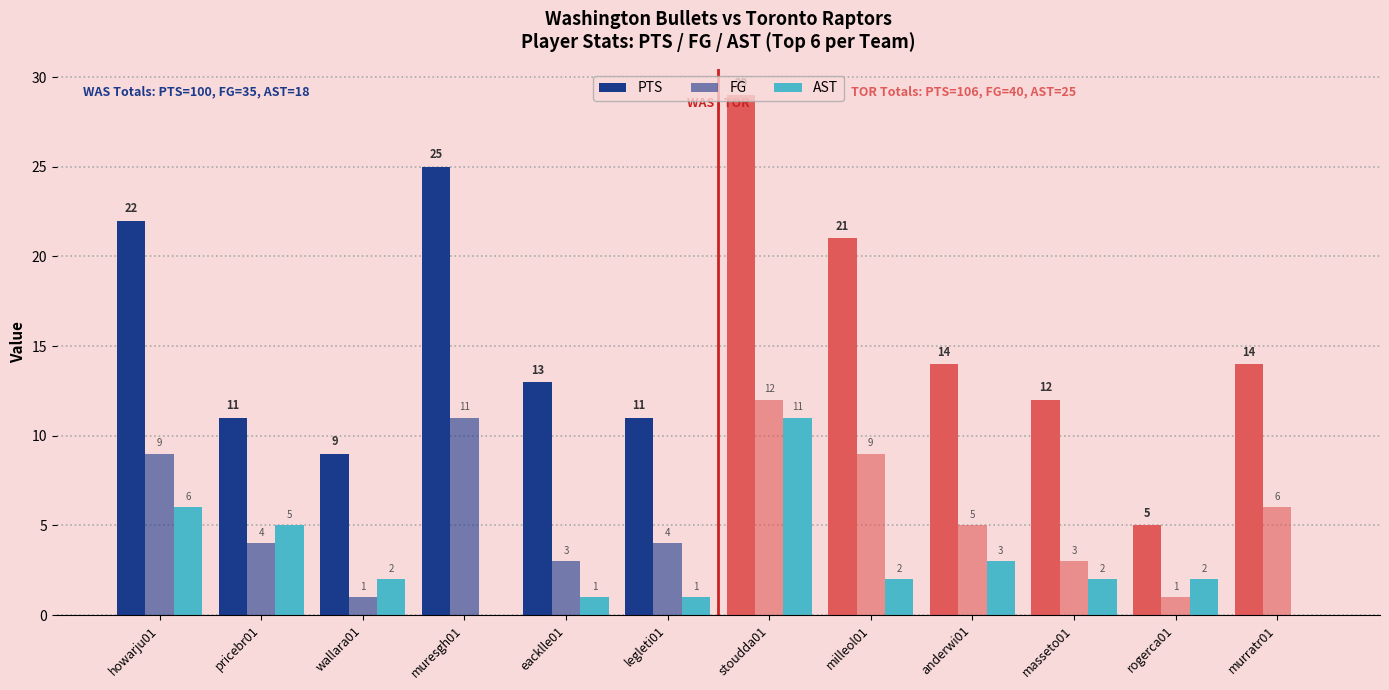

How many series are shown in this chart?

3